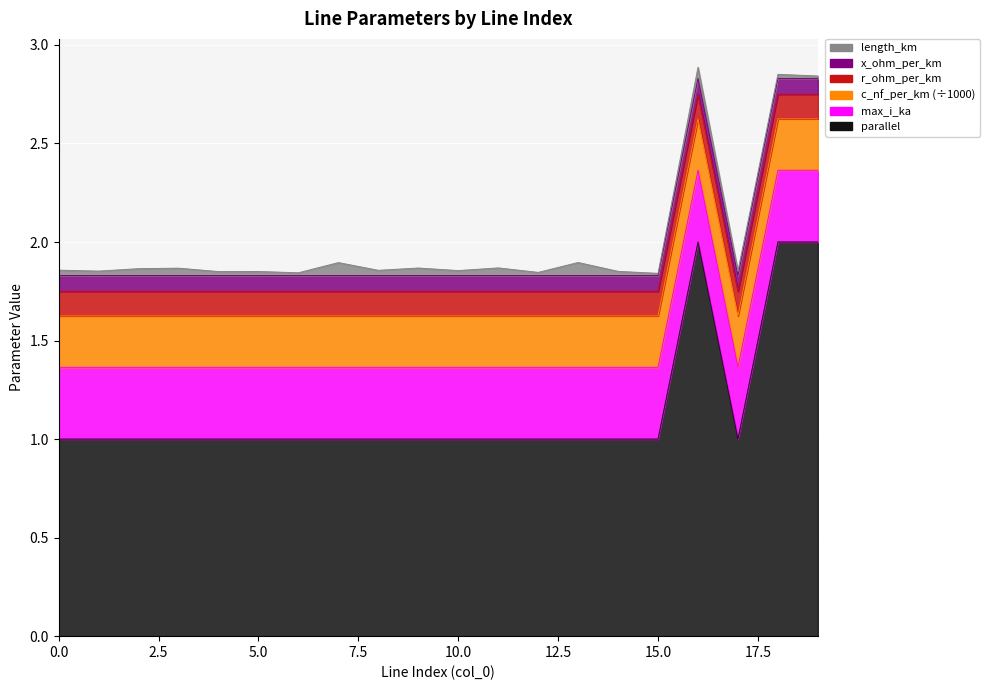

Between 9 and 11, which is larger?

11